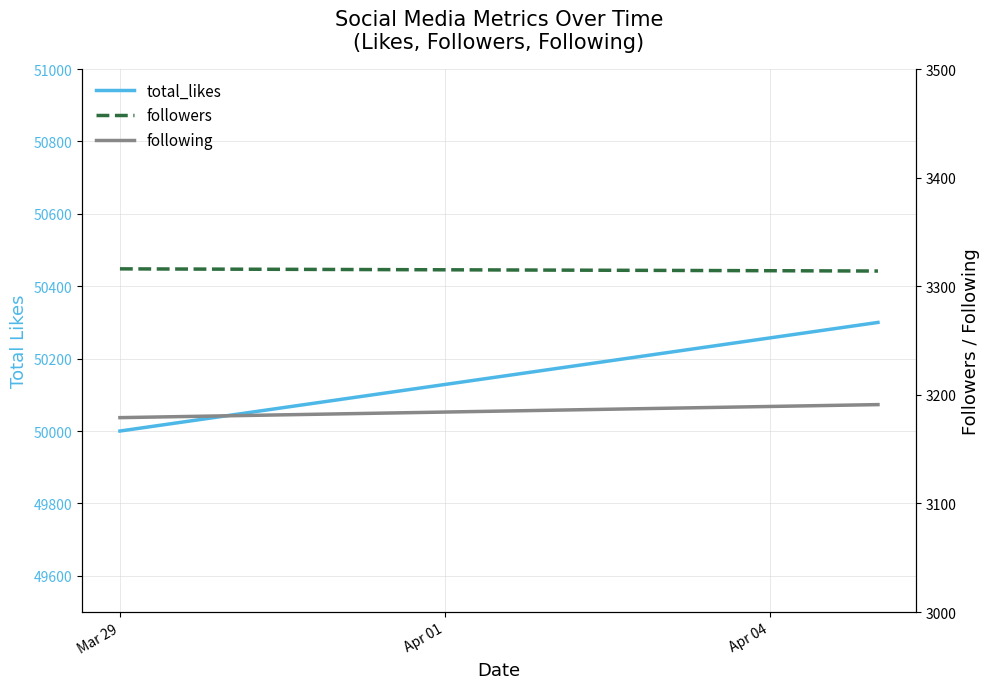

What are all the series names shown in the legend?

total_likes, followers, following